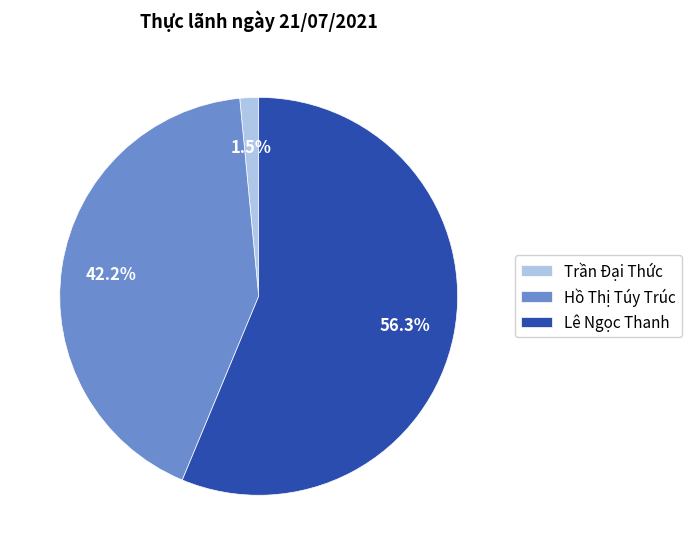

How many slices are in this pie chart?

3